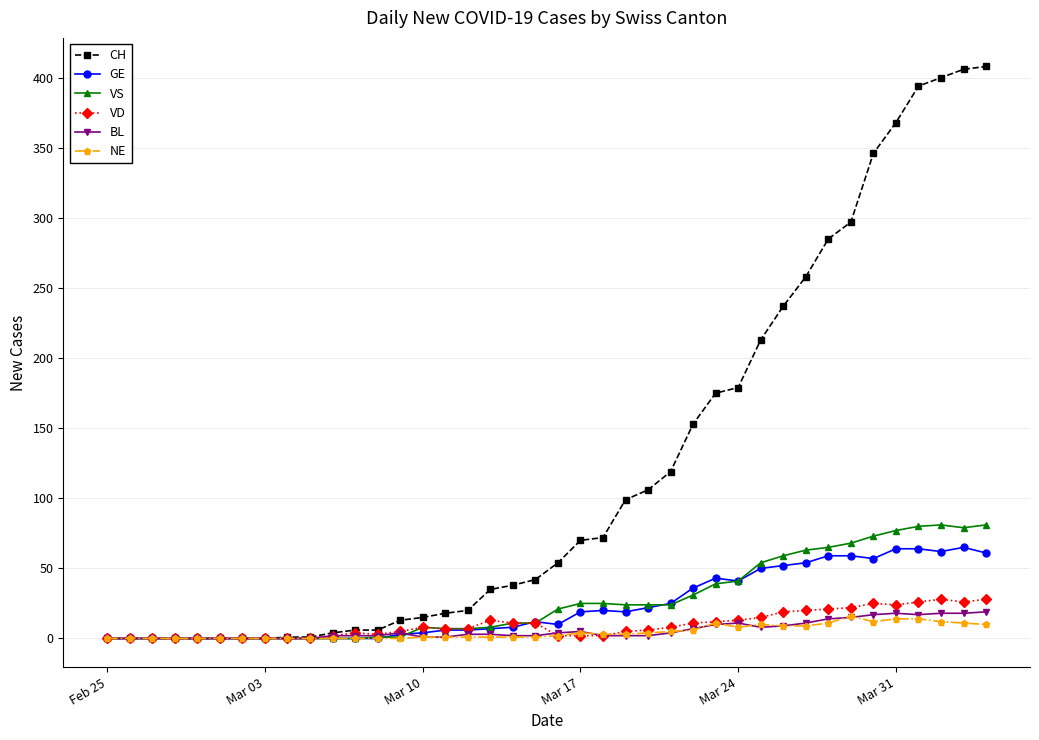

What is the greatest value displayed?

408